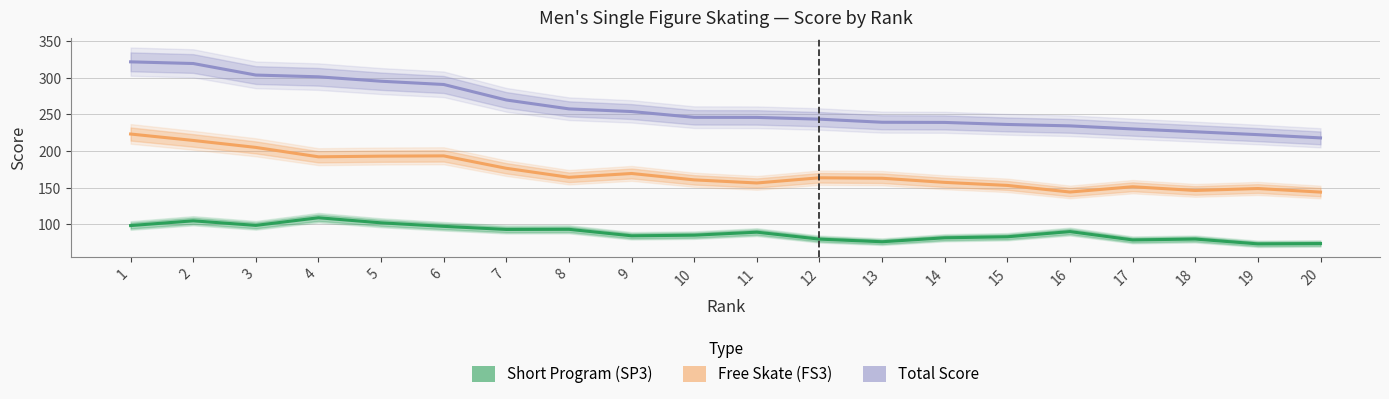

What are all the series names shown in the legend?

Short Program (SP3), Free Skate (FS3), Total Score